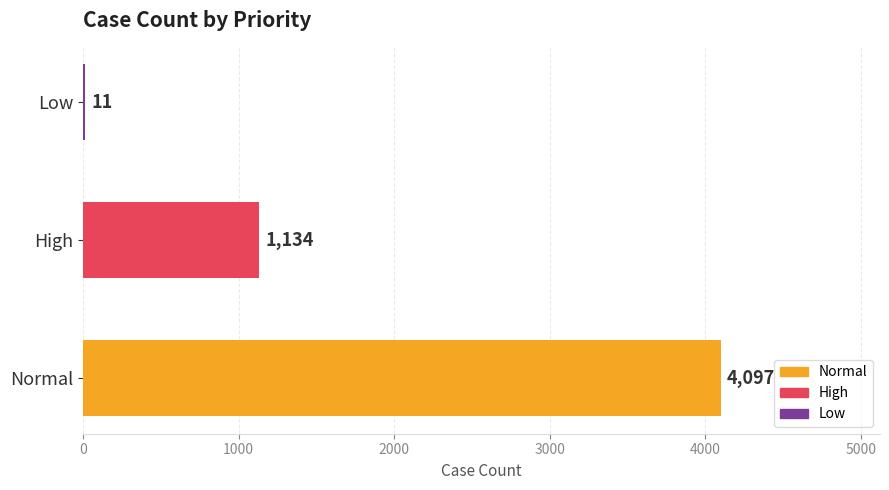

Reading bottom to top, what are all the values shown in this chart?

Normal=4097	High=1134	Low=11